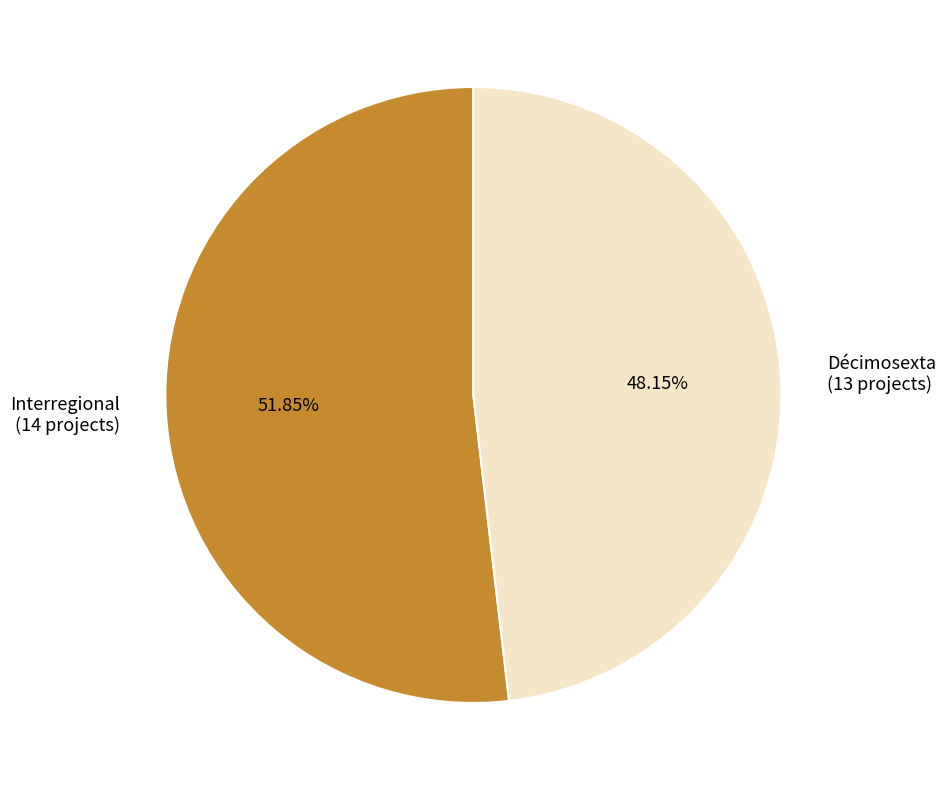

The Décimosexta slice represents 48% of the pie. True or false?

True